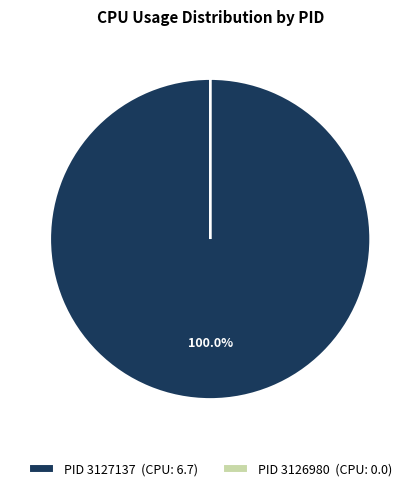

Does PID 3127137 (CPU: 6.7) account for over 50% of the chart?

Yes